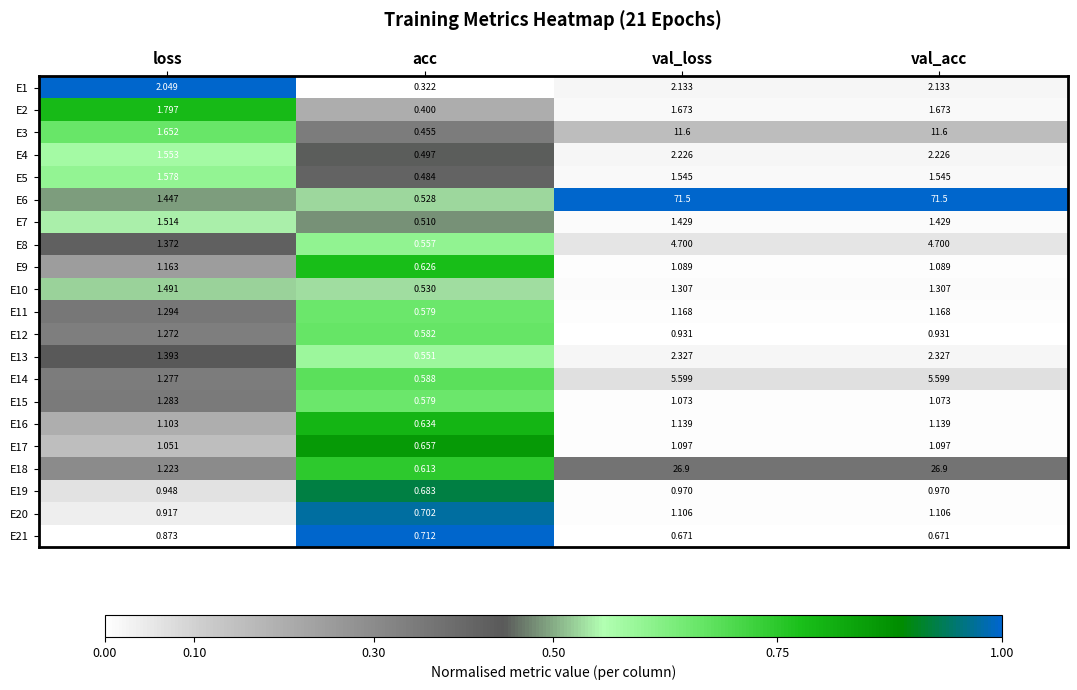

Which label corresponds to the smallest value in the chart?

acc